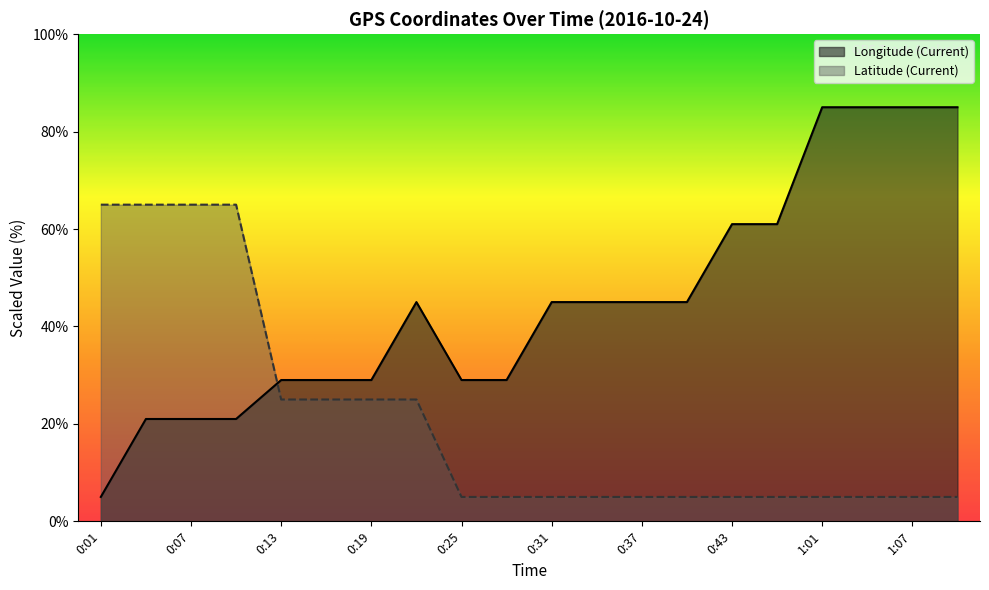

True or false: Longitude (Current) has more than 1 points higher than both neighbors.

False